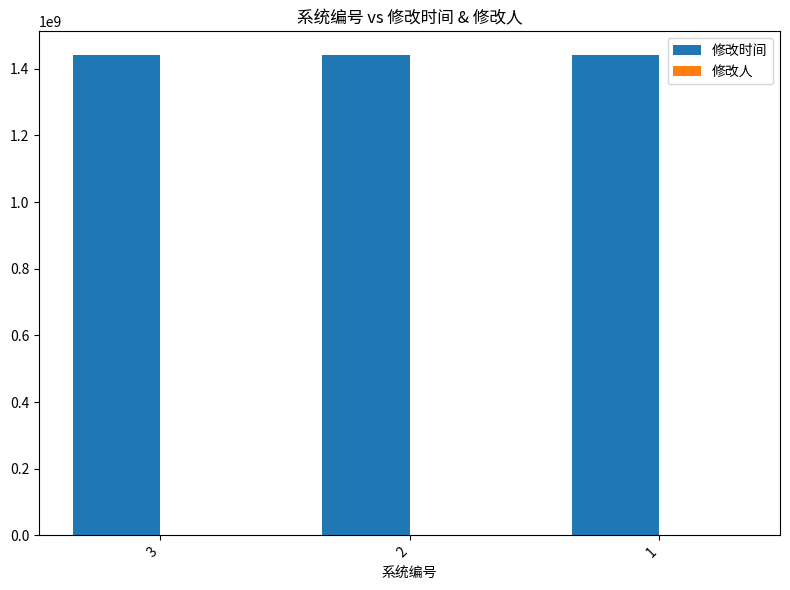

Which series has the largest total across all categories?

修改时间